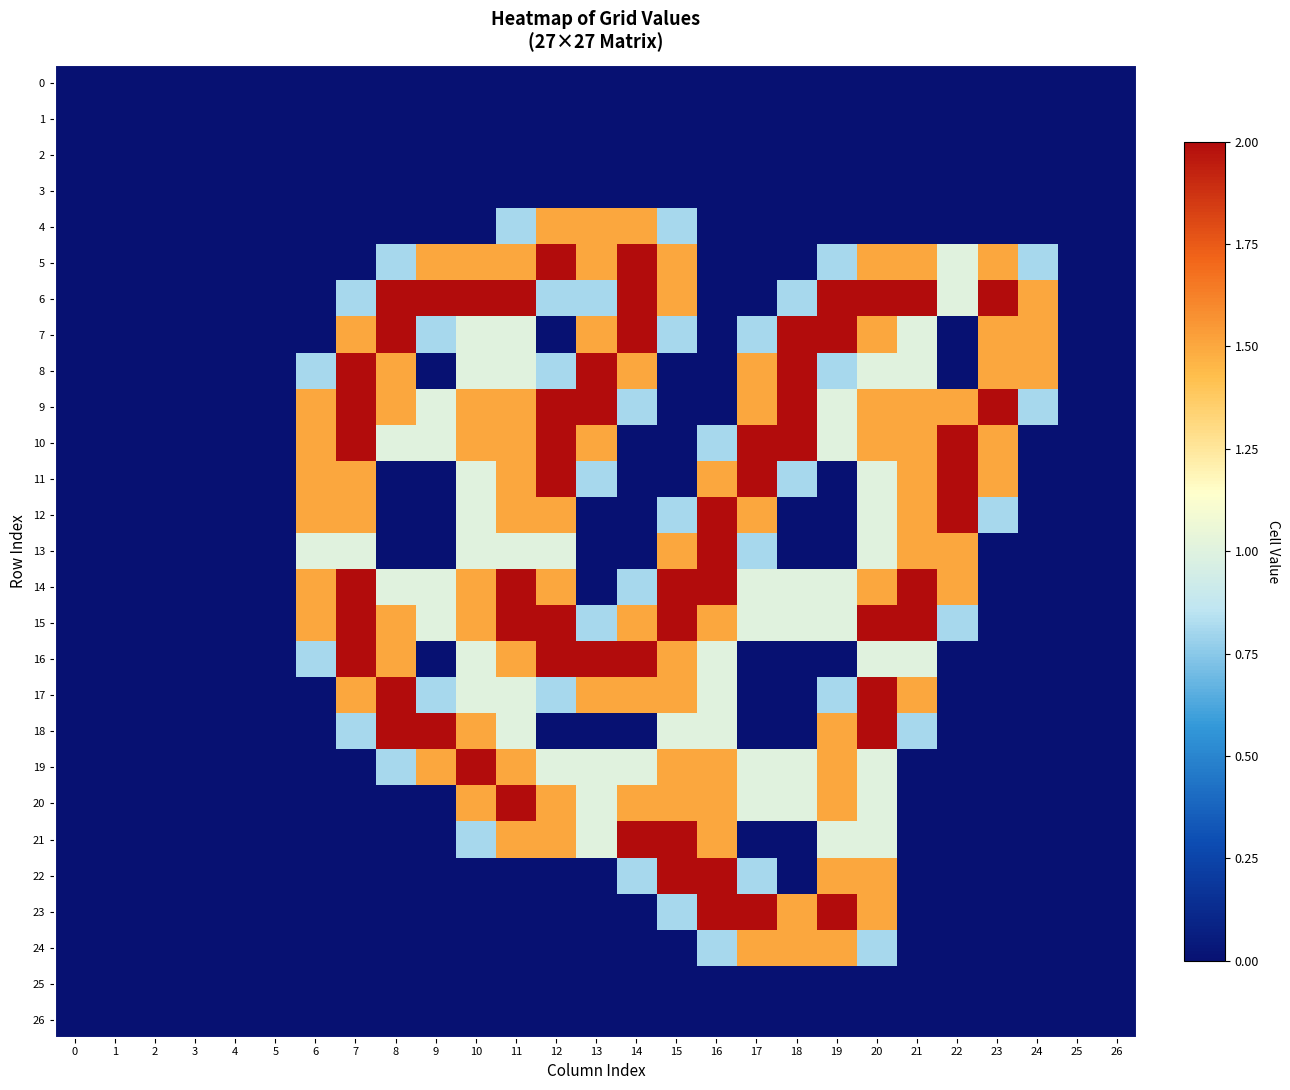

Which has a higher value, 24 or 4?

24